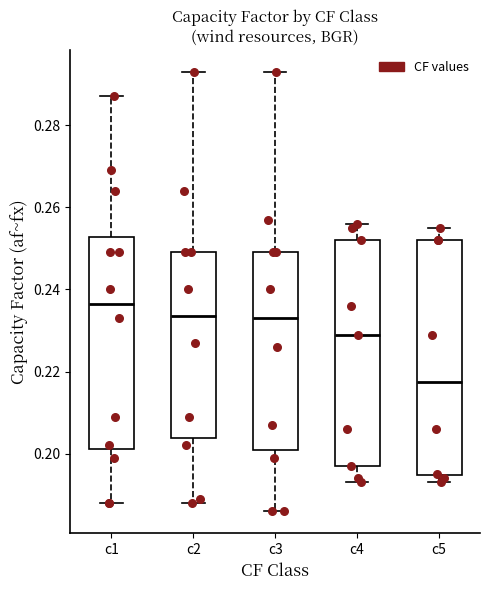

Reading left to right, transcribe this box plot: for each box, give where its median line is, the range the box spans, and where its two whiskers end, as read against the y-axis. The values are not printed on the chart, so give them approximately, as read against the axis.

c1: median 0.236, box 0.202 to 0.252, whiskers 0.188 to 0.288
c2: median 0.234, box 0.204 to 0.250, whiskers 0.188 to 0.294
c3: median 0.234, box 0.202 to 0.250, whiskers 0.186 to 0.294
c4: median 0.230, box 0.198 to 0.252, whiskers 0.194 to 0.256
c5: median 0.218, box 0.194 to 0.252, whiskers 0.194 (just below the box's lower edge) to 0.256